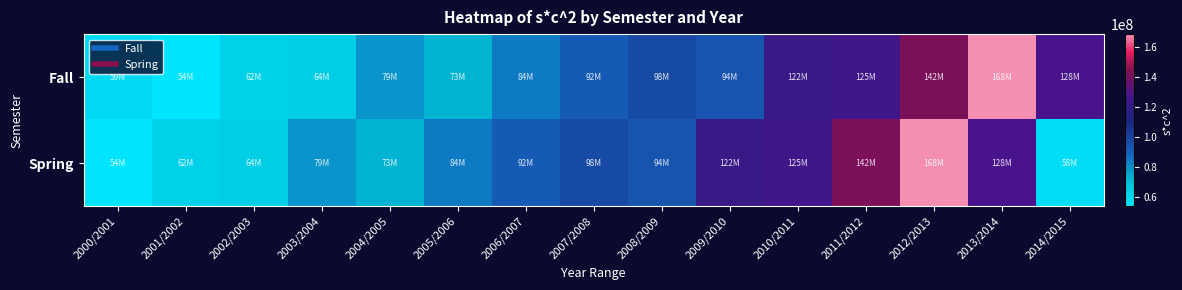

Reading left to right, transcribe all the data shown in this chart.

Fall: 2000/2001=59337432	2001/2002=54113832	2002/2003=62261890	2003/2004=64121424	2004/2005=79003125	2005/2006=73283175	2006/2007=84445287	2007/2008=91942172	2008/2009=97835728	2009/2010=94228992	2010/2011=122342400	2011/2012=125440000	2012/2013=142423491	2013/2014=168345600	2014/2015=128184000
Spring: 2000/2001=54113832	2001/2002=62261890	2002/2003=64121424	2003/2004=79003125	2004/2005=73283175	2005/2006=84445287	2006/2007=91942172	2007/2008=97835728	2008/2009=94228992	2009/2010=122342400	2010/2011=125440000	2011/2012=142423491	2012/2013=168345600	2013/2014=128184000	2014/2015=57683241